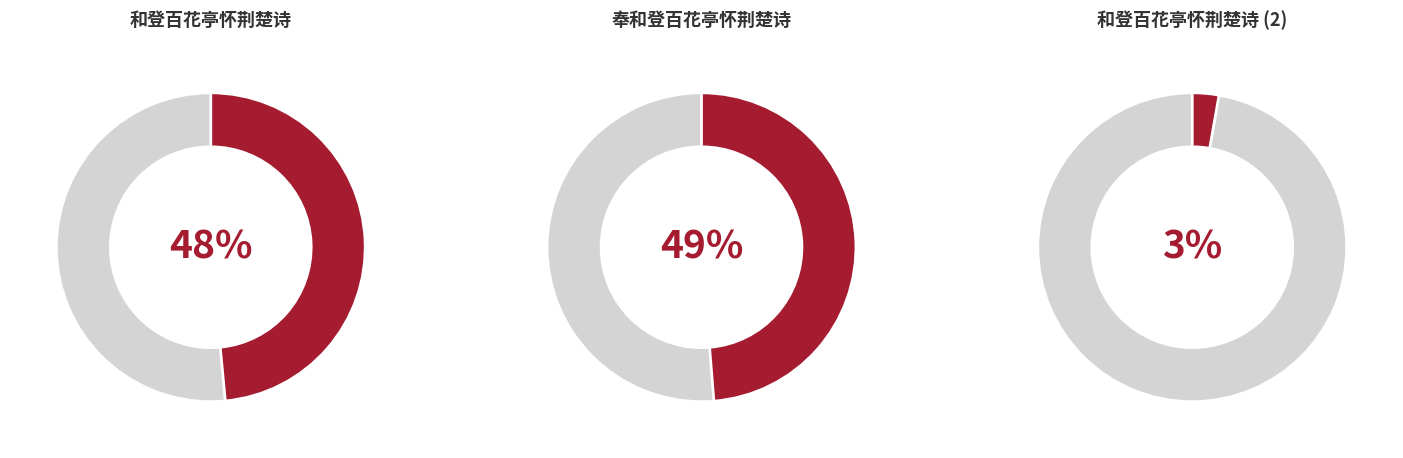

Approximately how many times larger is the value at 奉和登百花亭怀荆楚诗 compared to 和登百花亭怀荆楚诗?

1.0